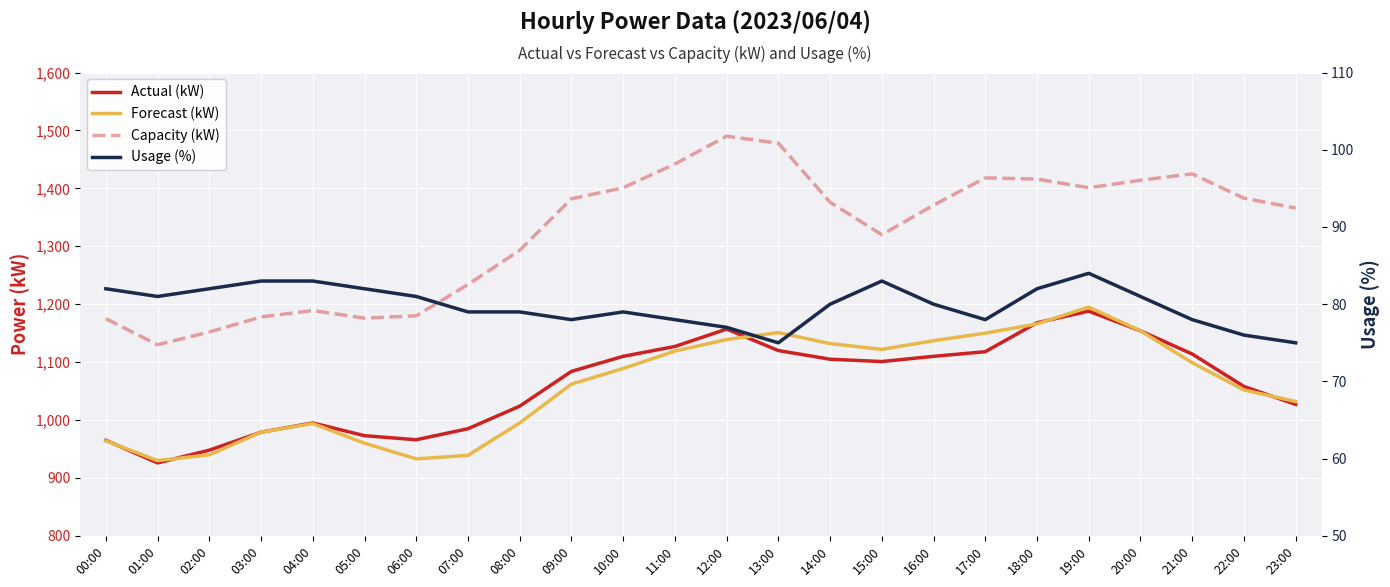

True or false: Forecast (kW) has more than 2 interior local peaks.

True